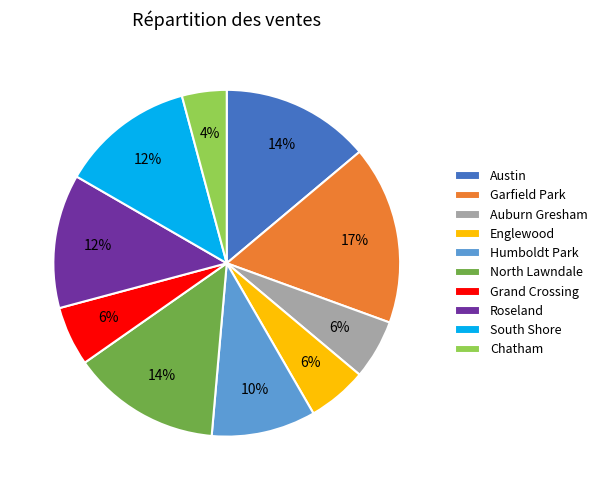

Combined, do Humboldt Park and Austin account for over 50%?

No